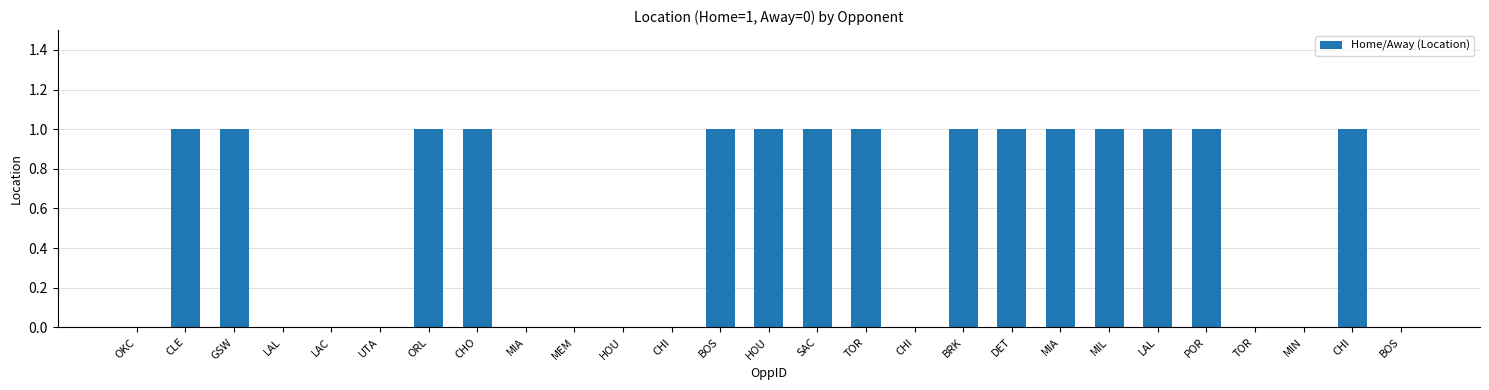

How many values are between 0 and 1?

27